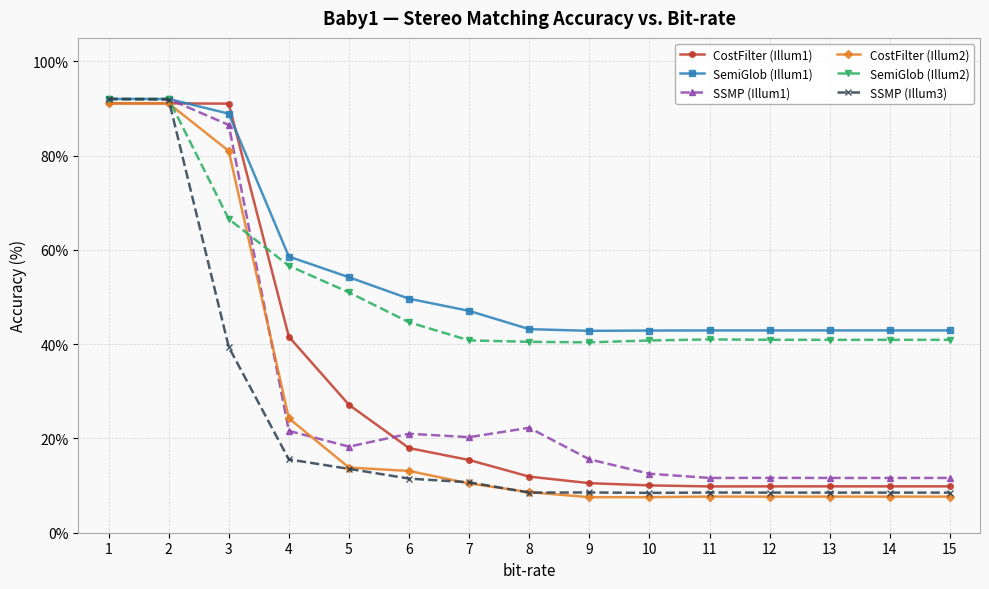

Where do SSMP (Illum1) and CostFilter (Illum2) first cross each other?

3 and 4